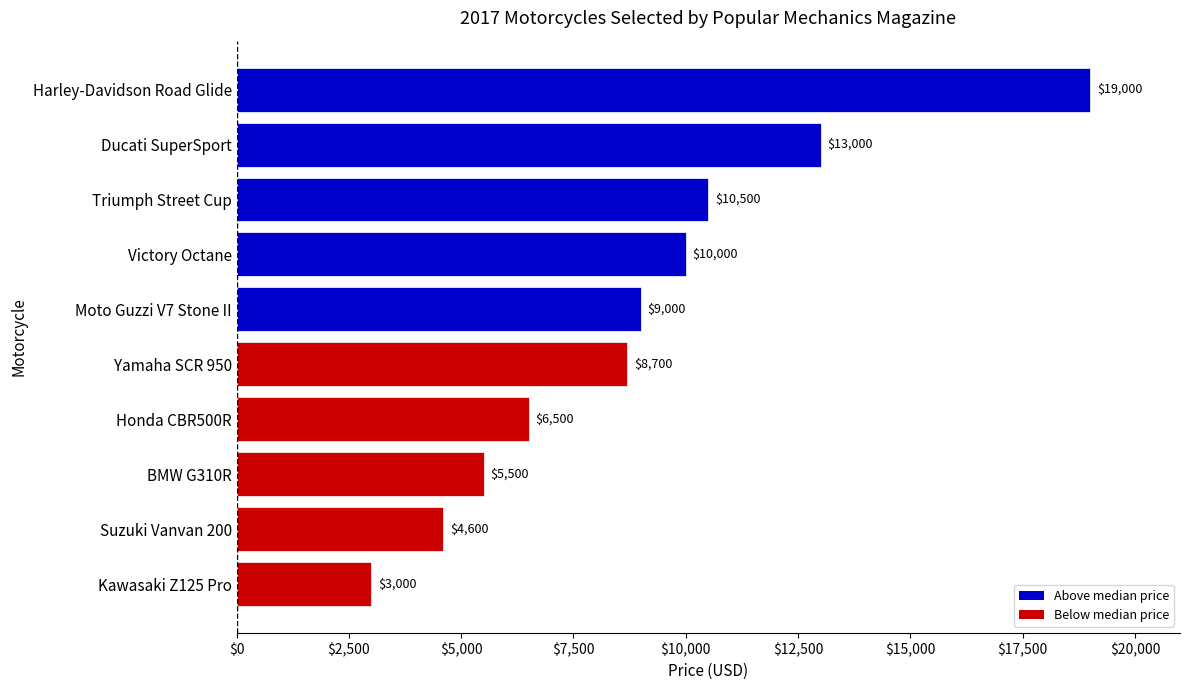

What is the smallest value displayed?

3000